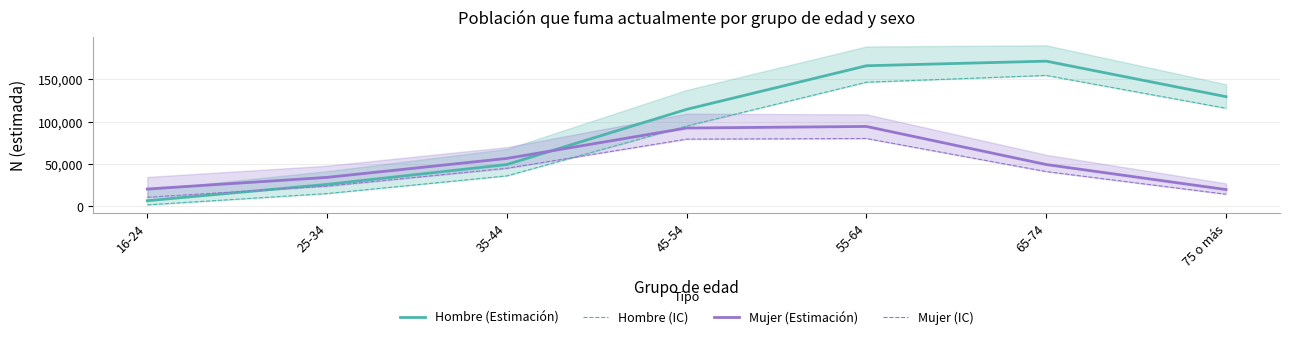

Does the chart display data point markers on the line(s)?

No